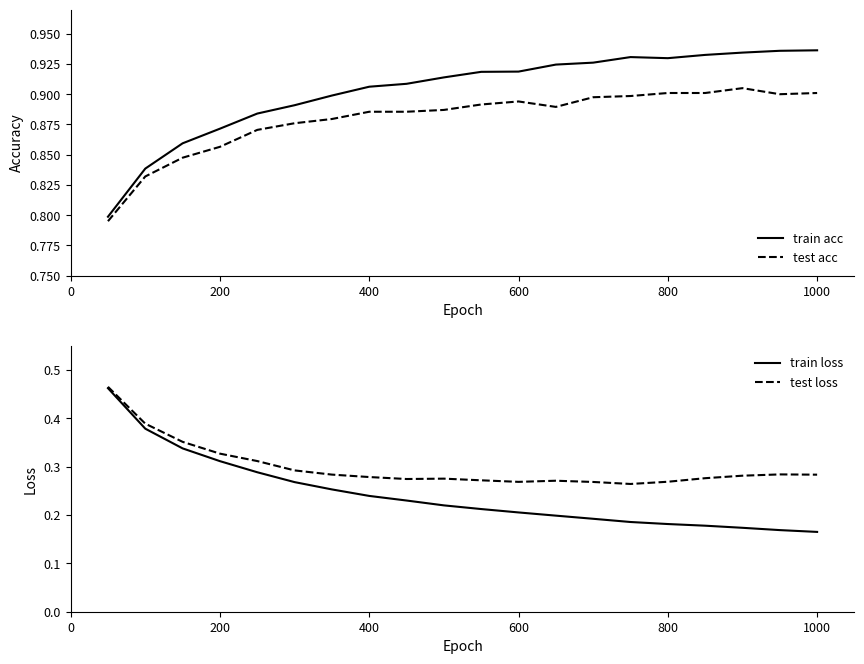

Is it true that test acc equals 0.6 at 1000?

False